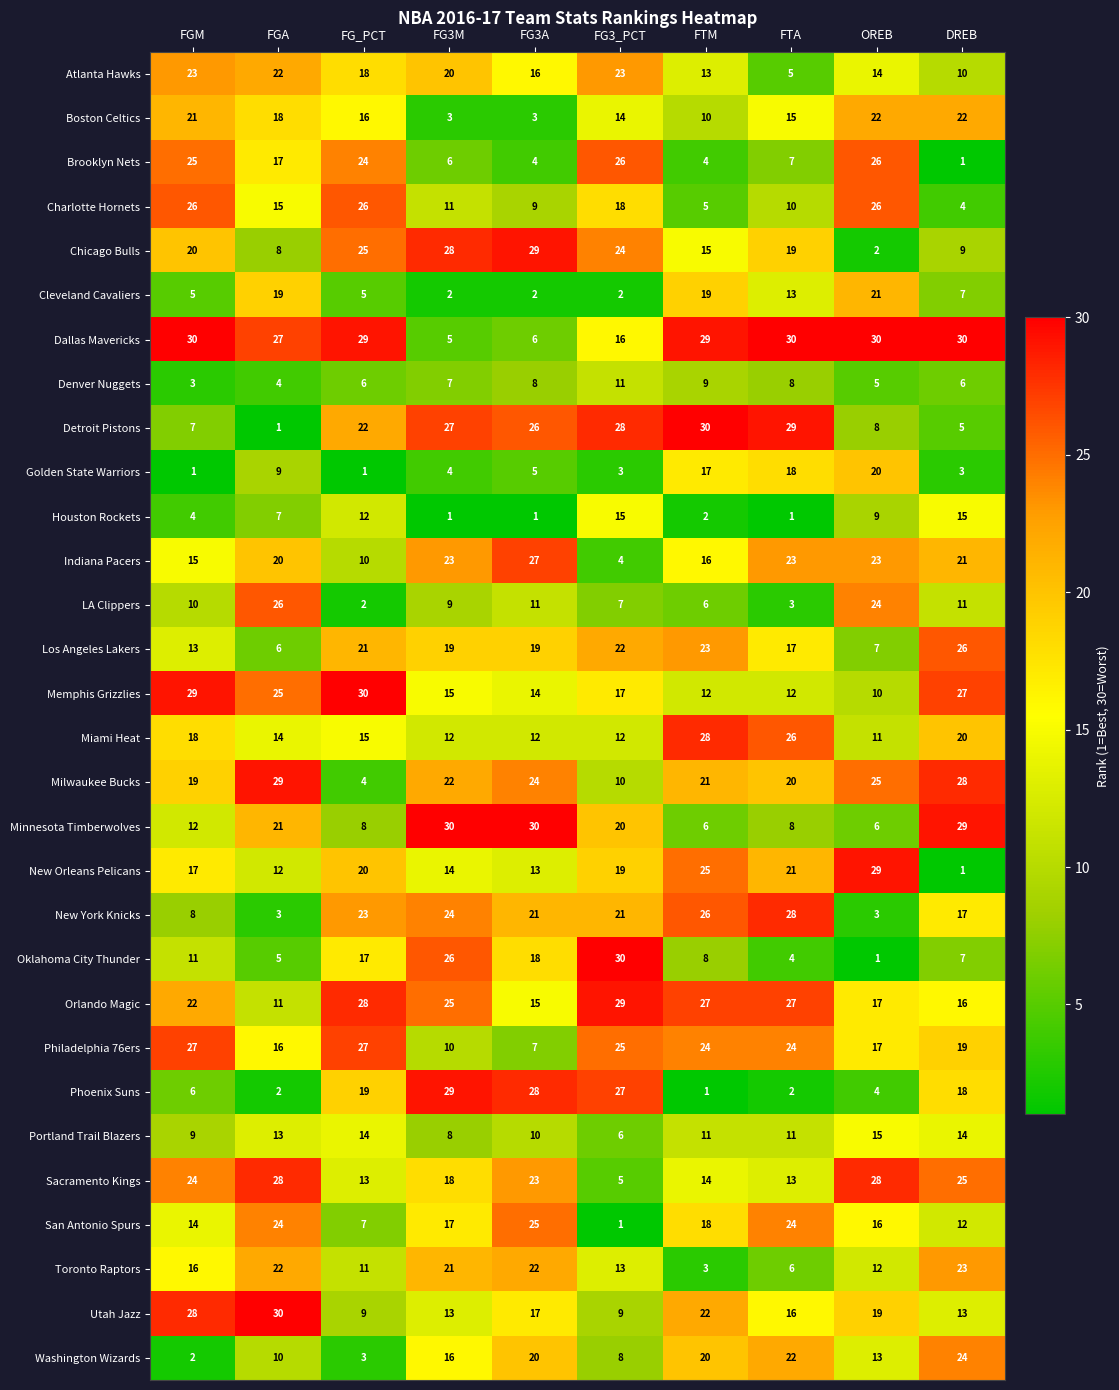

True or false: Charlotte Hornets has a value of 5 at FTM.

True